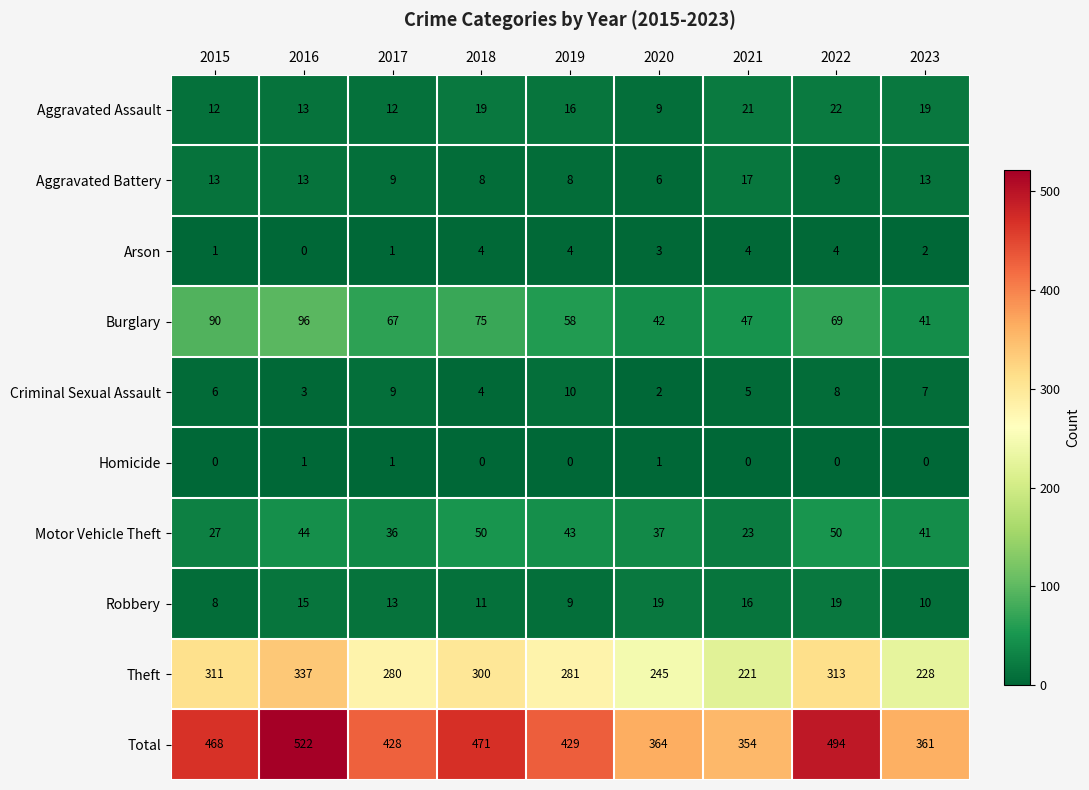

What is the difference between the maximum and minimum values in the Criminal Sexual Assault series?

8